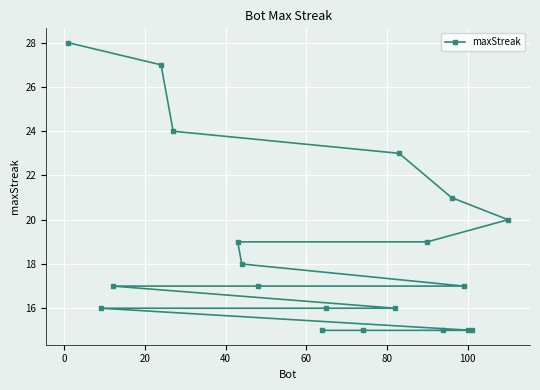

What is the difference between the maximum and minimum values?

13